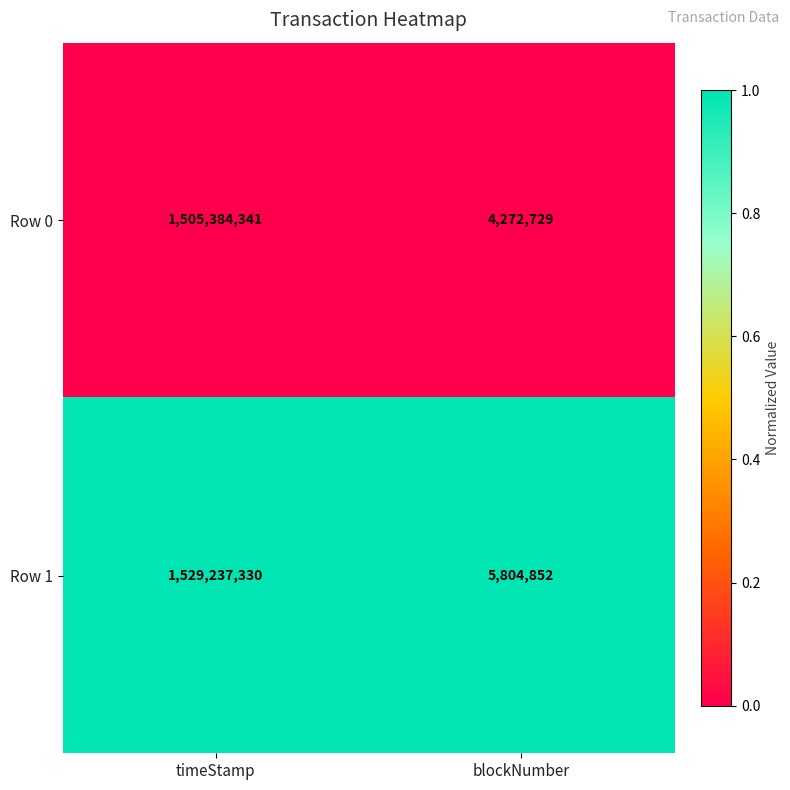

How many categories are shown in the chart?

2